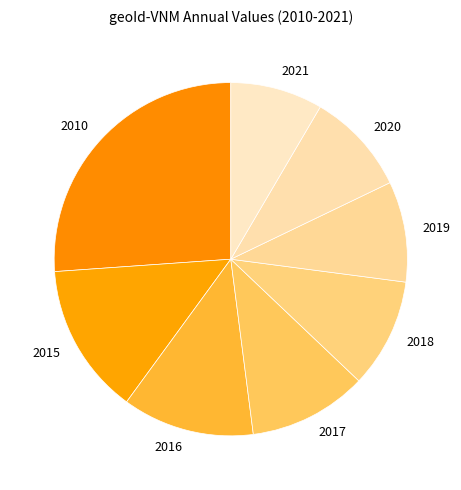

Is the sum of 2018 and 2017 greater than half?

No